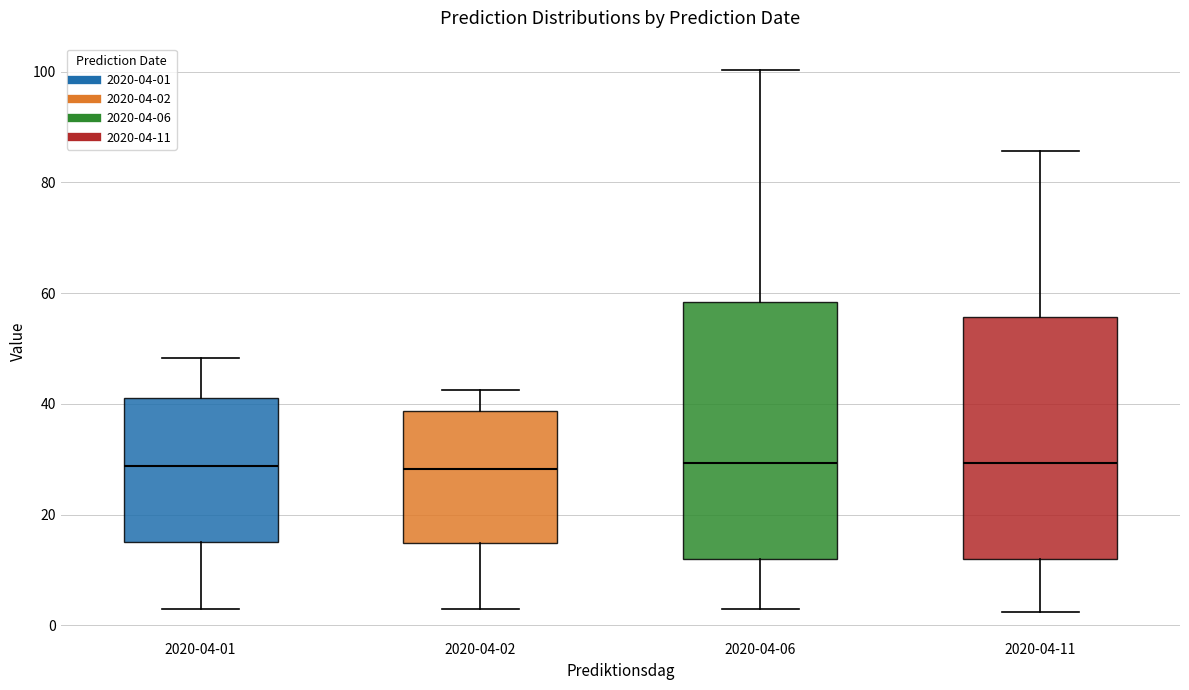

Where does the lower whisker of the box for 2020-04-01 end on the y-axis? The values are not printed on the chart, so give them approximately, as read against the axis.

4